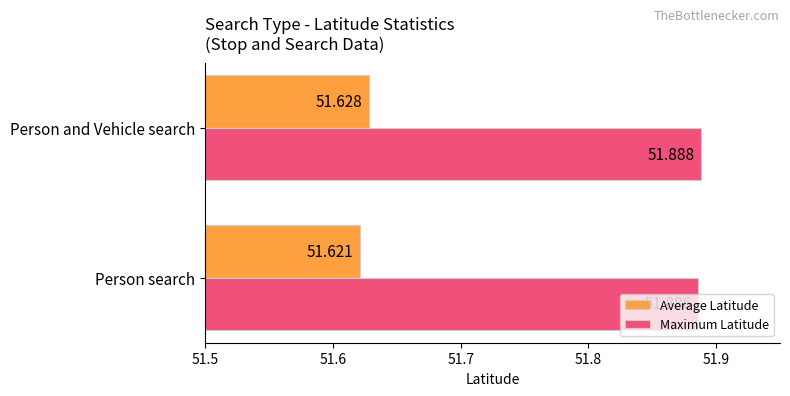

Which series has the widest spread of values?

Average Latitude